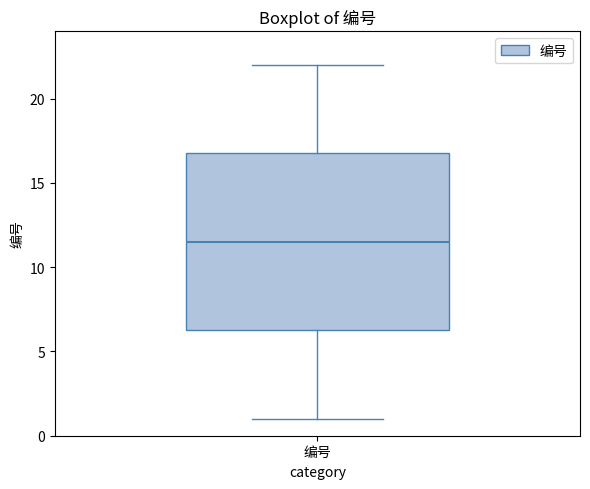

Transcribe this box plot: give where the median line is, the range the box spans, and where the two whiskers end, as read against the y-axis. The values are not printed on the chart, so give them approximately, as read against the axis.

median 11.5, box 6.5 to 17.0, whiskers 1.0 to 22.0